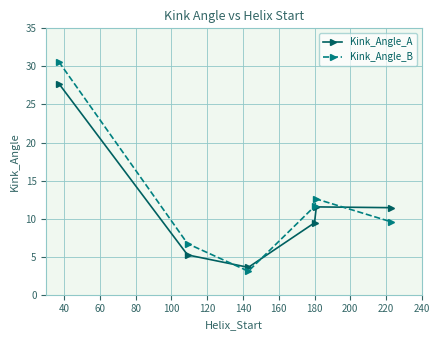

List the series in order of their peak value, lowest first.

Kink_Angle_A, Kink_Angle_B